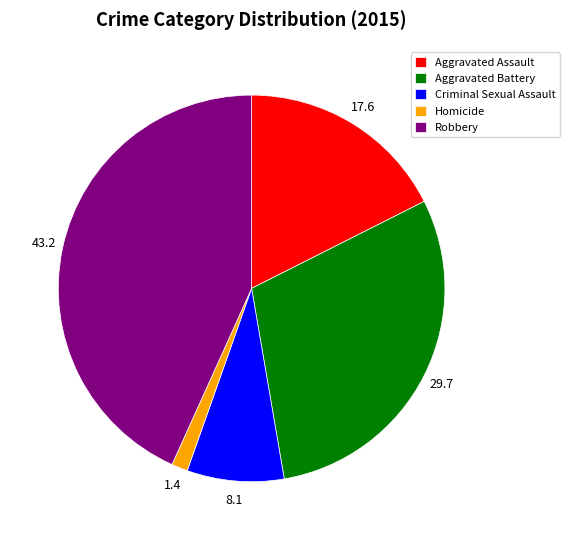

Do Aggravated Assault and Robbery together represent more than half of the pie?

Yes